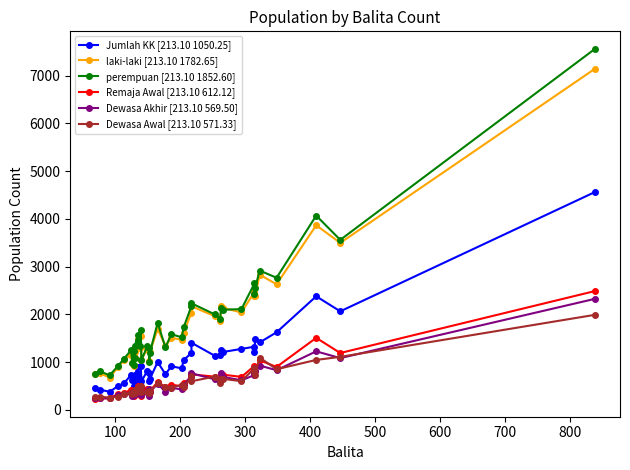

What is the difference between the second highest and second lowest values in the laki-laki [213.10 1782.65] series?

3123